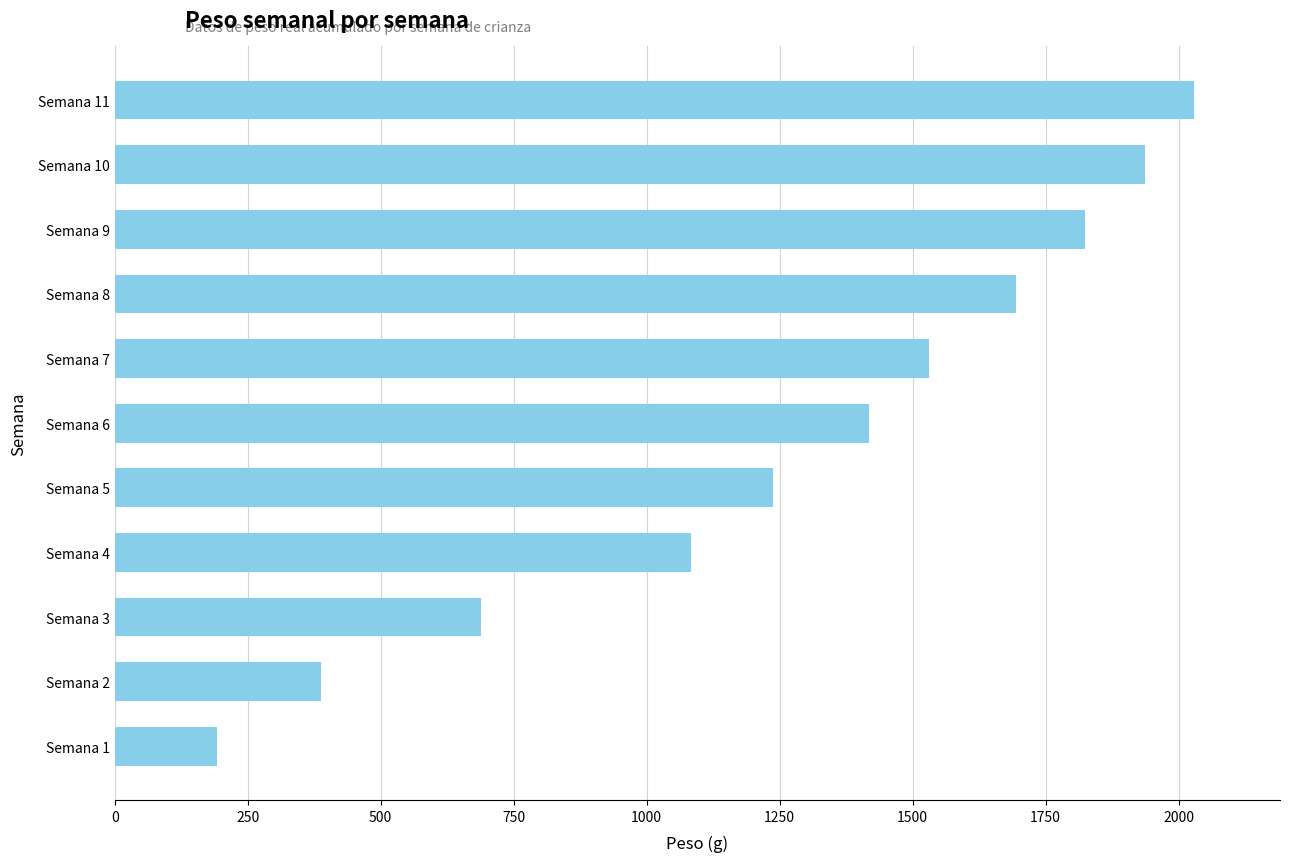

Where is the data nearest to the value 1109?

Semana 4